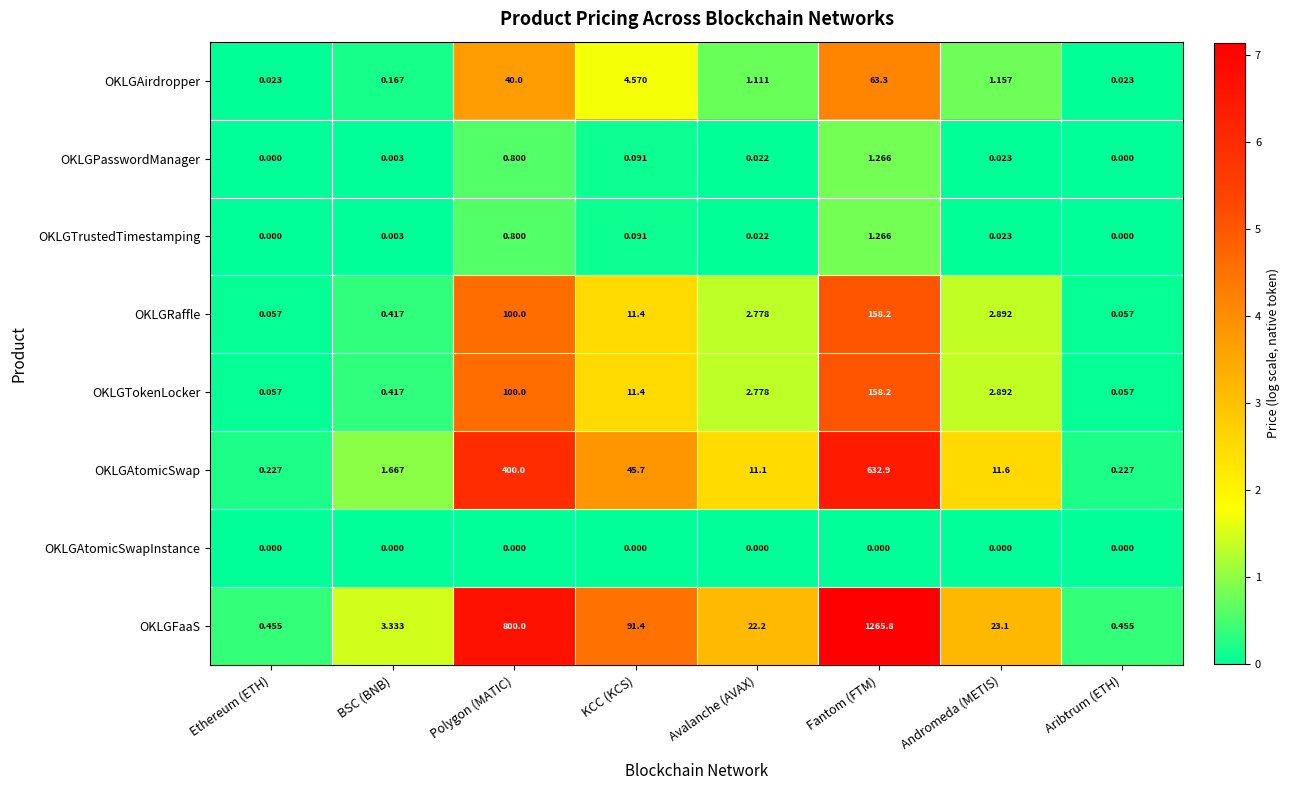

At which label does OKLGAtomicSwap reach its peak?

Fantom (FTM)